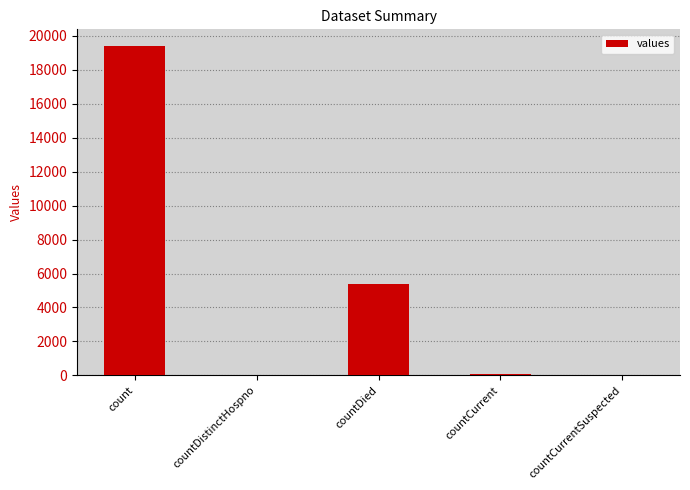

Where is the data nearest to the value 9710?

countDied